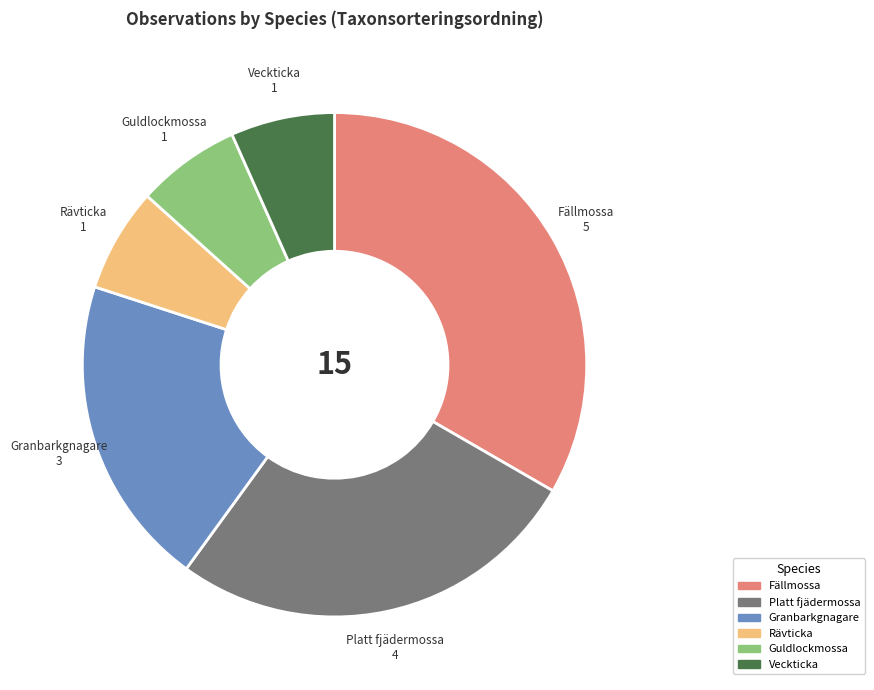

Count the number of slices in the pie.

6